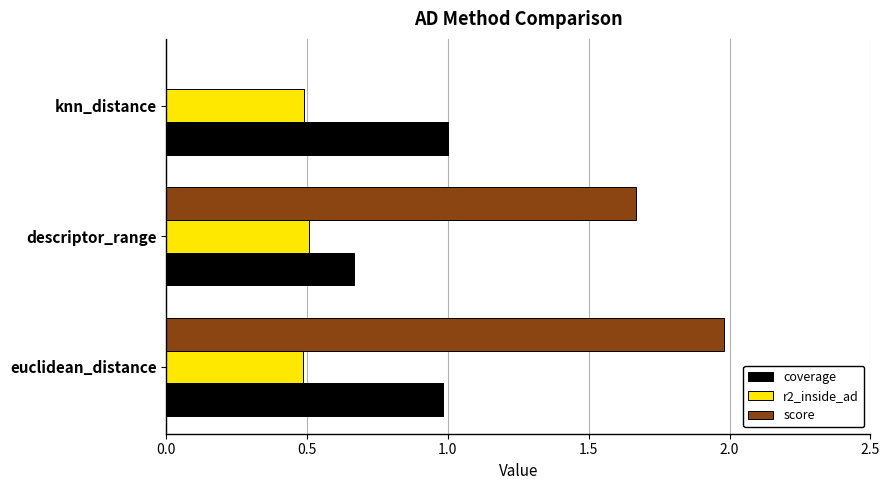

At which category does the chart reach its peak across all series?

euclidean_distance